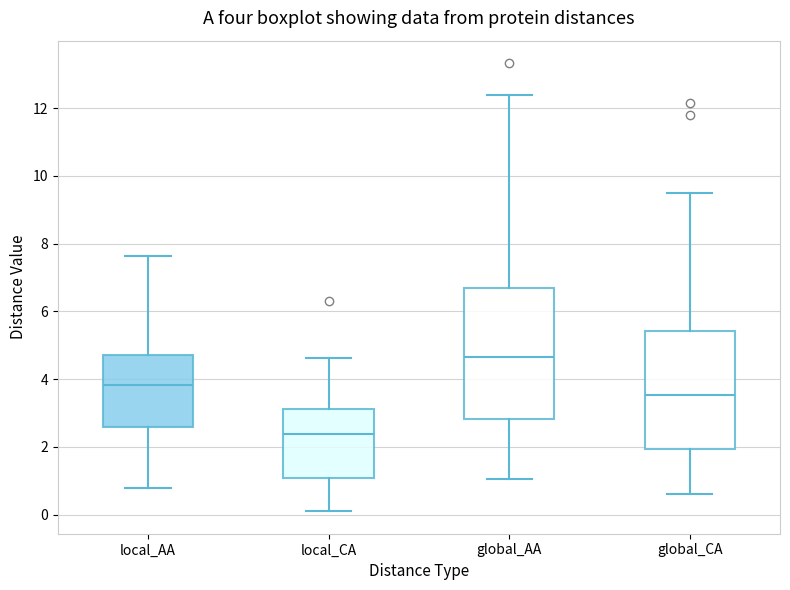

Comparing the boxes themselves (not the whiskers), which one is the tallest?

global_AA